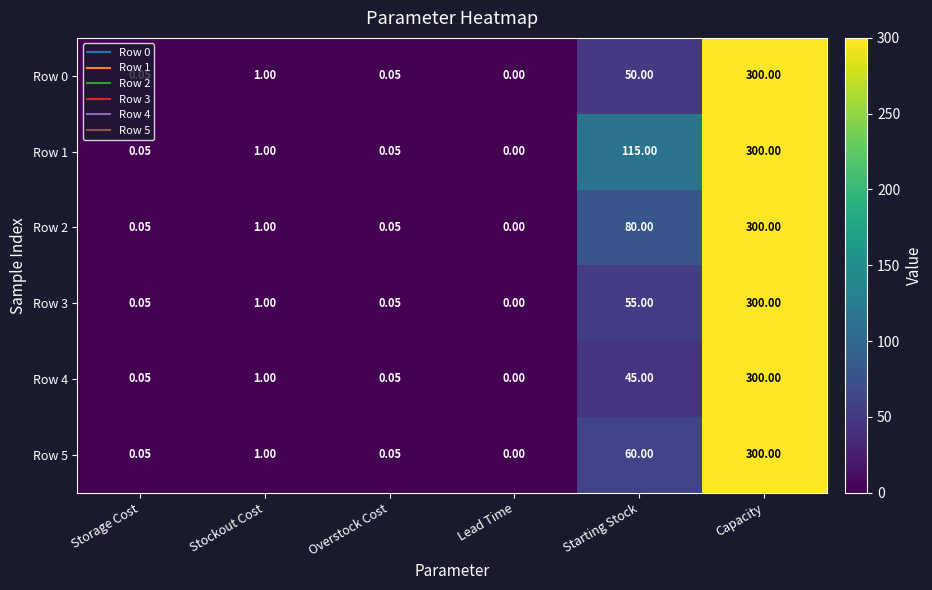

Which series changed the most between Starting Stock and Capacity?

Row 4